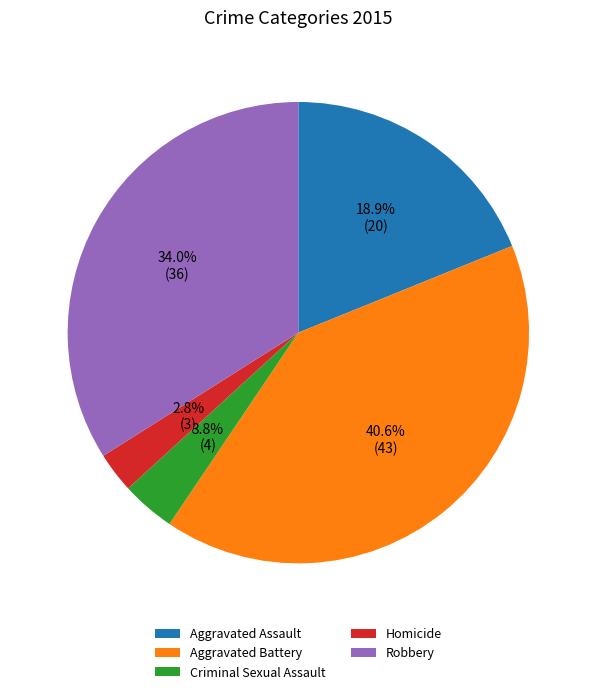

Which category has the smallest portion of the pie?

Homicide